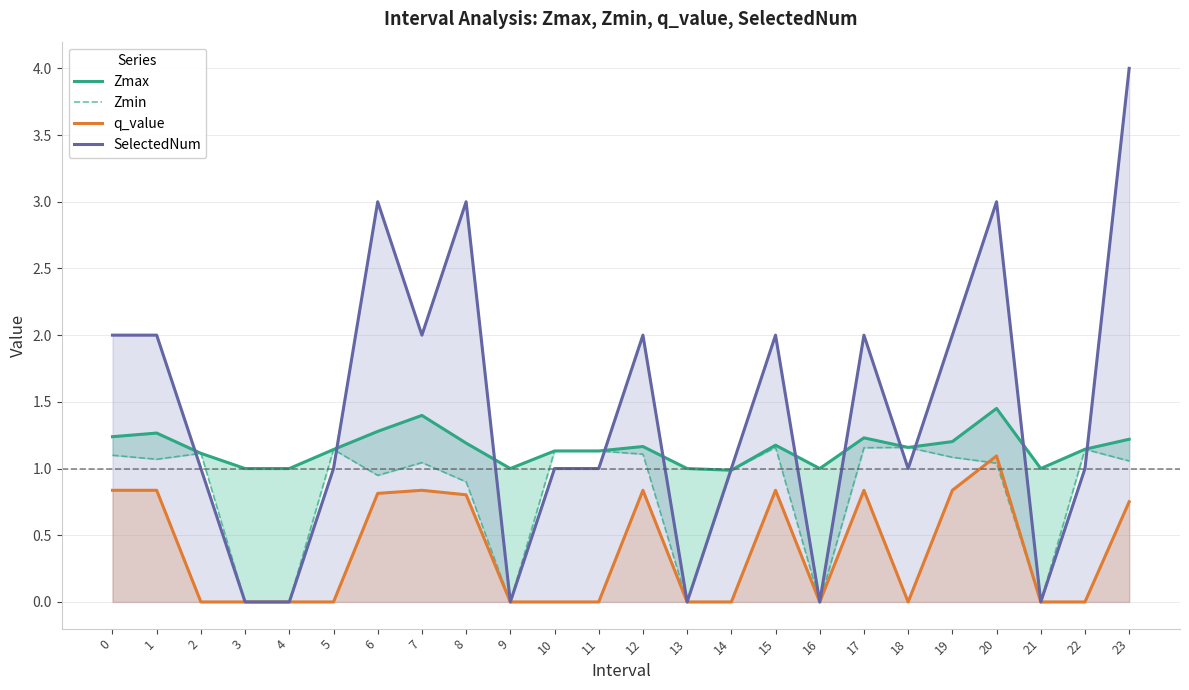

What is the value of the Zmin point at the 16th from the left?

1.2